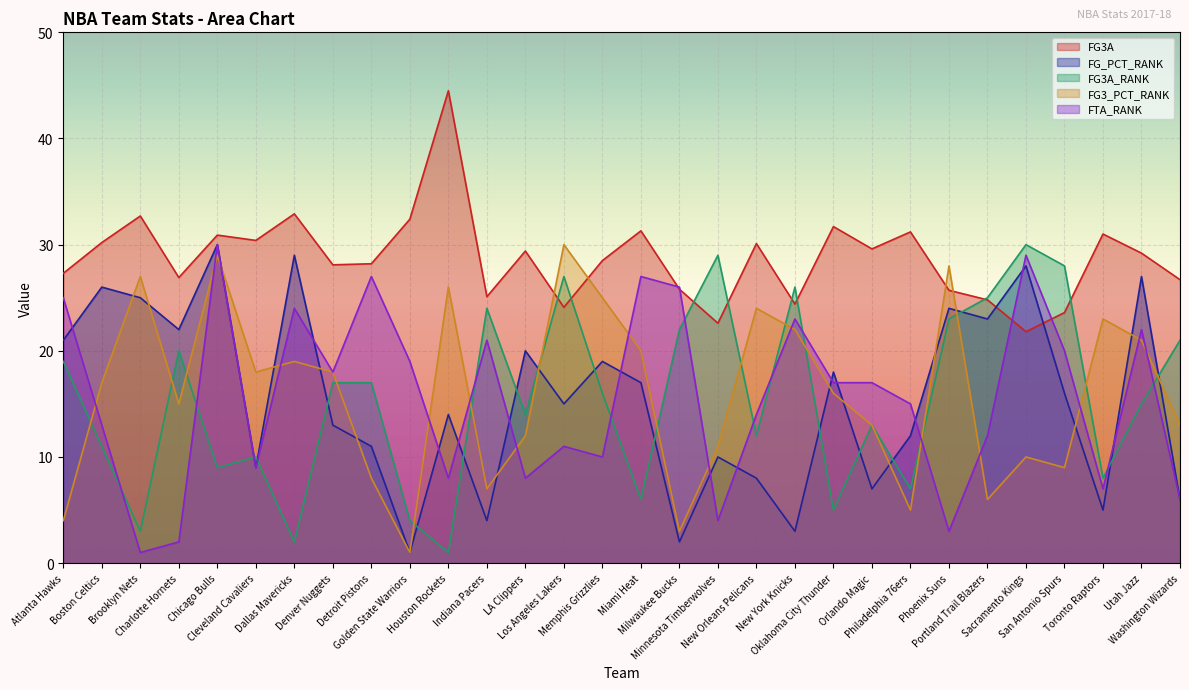

In FG3_PCT_RANK, how many points are lower than both neighbors (excluding endpoints)?

8